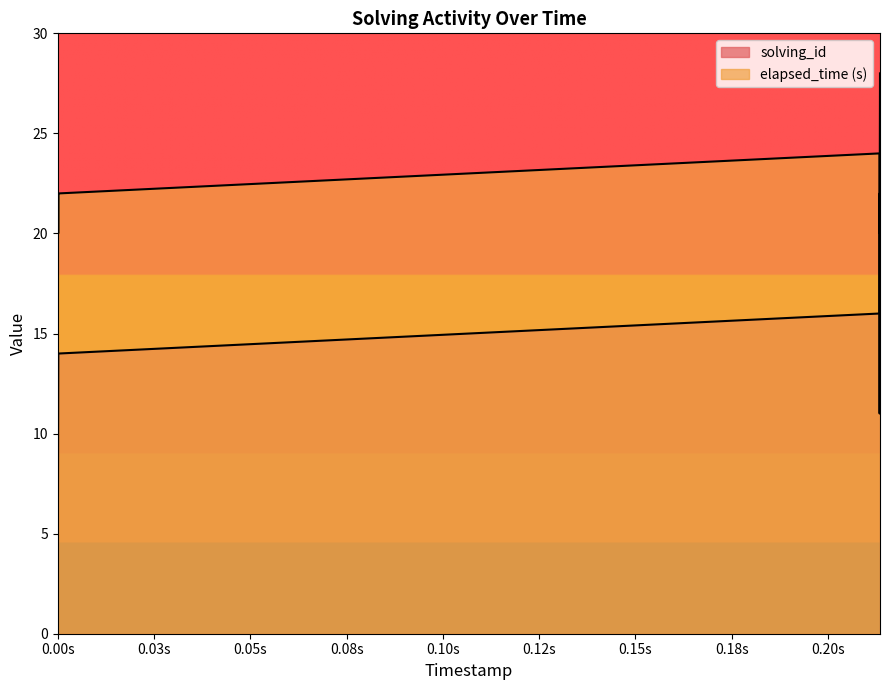

Between 1573102627000 and 1573315867383, which series saw the biggest shift?

solving_id